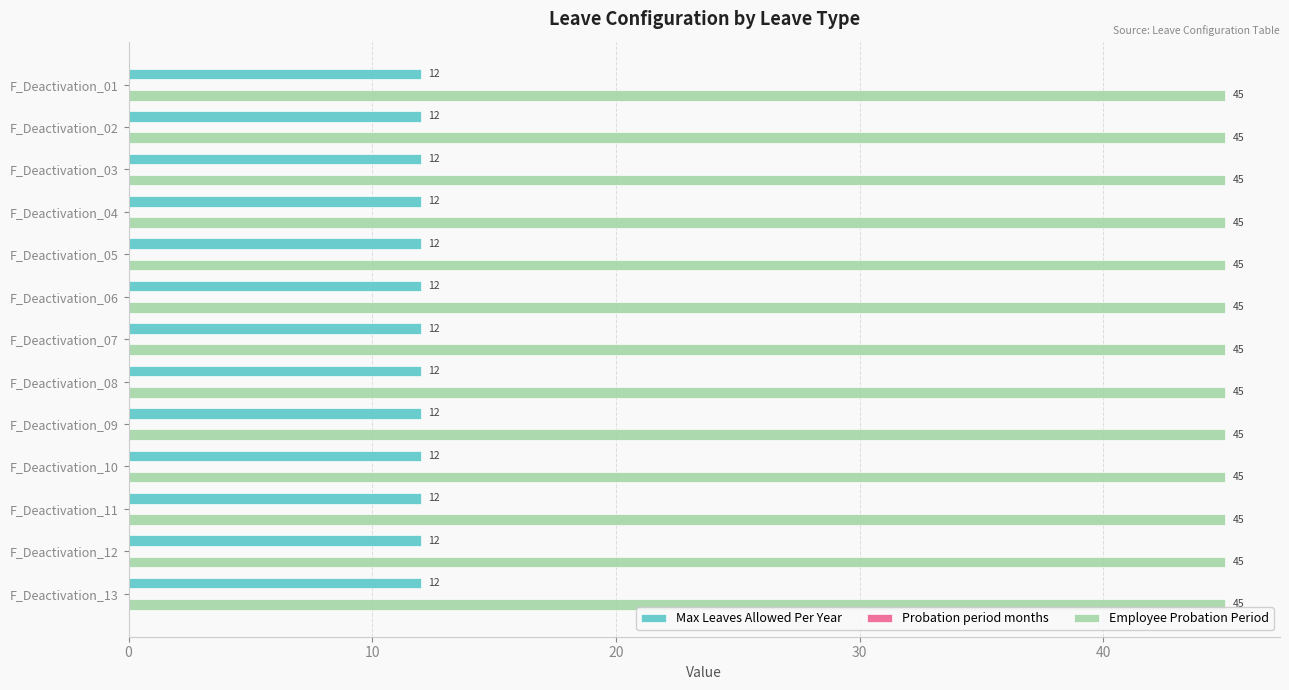

What is the lowest value of the Employee Probation Period series?

45